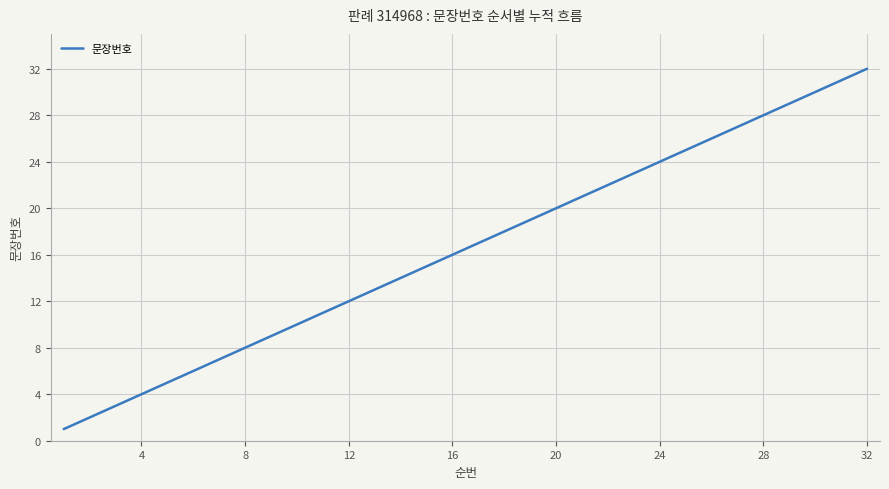

What is the difference between the maximum and minimum values?

31